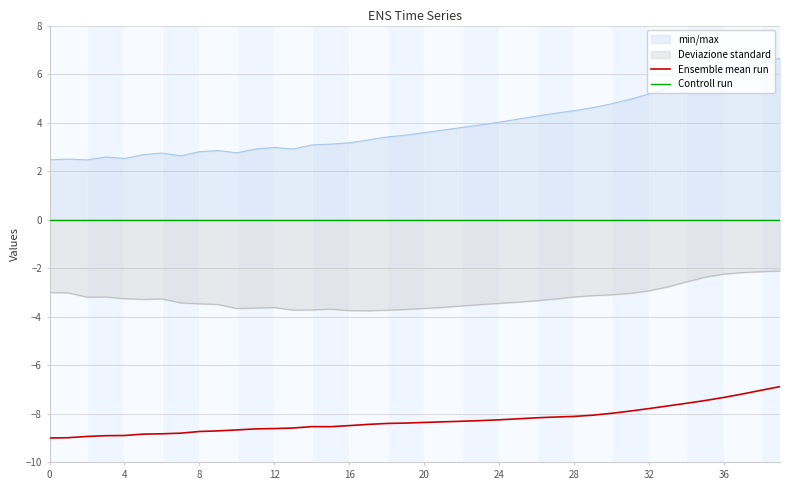

What is the value of the Ensemble mean run point at the 40th from the left?

-6.9